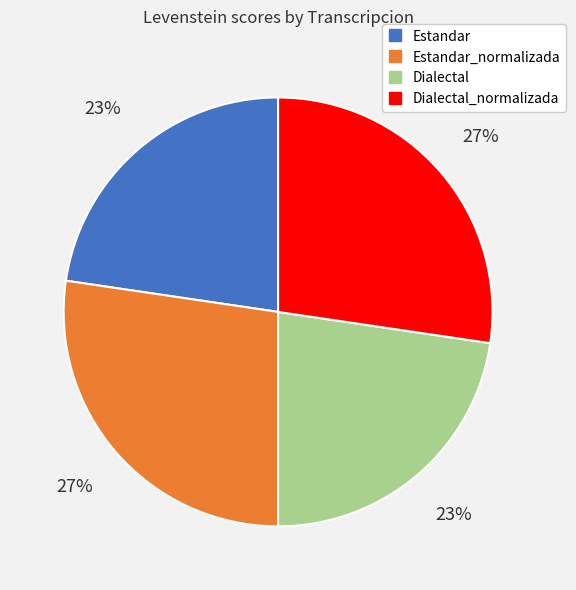

How many slices are in this pie chart?

4